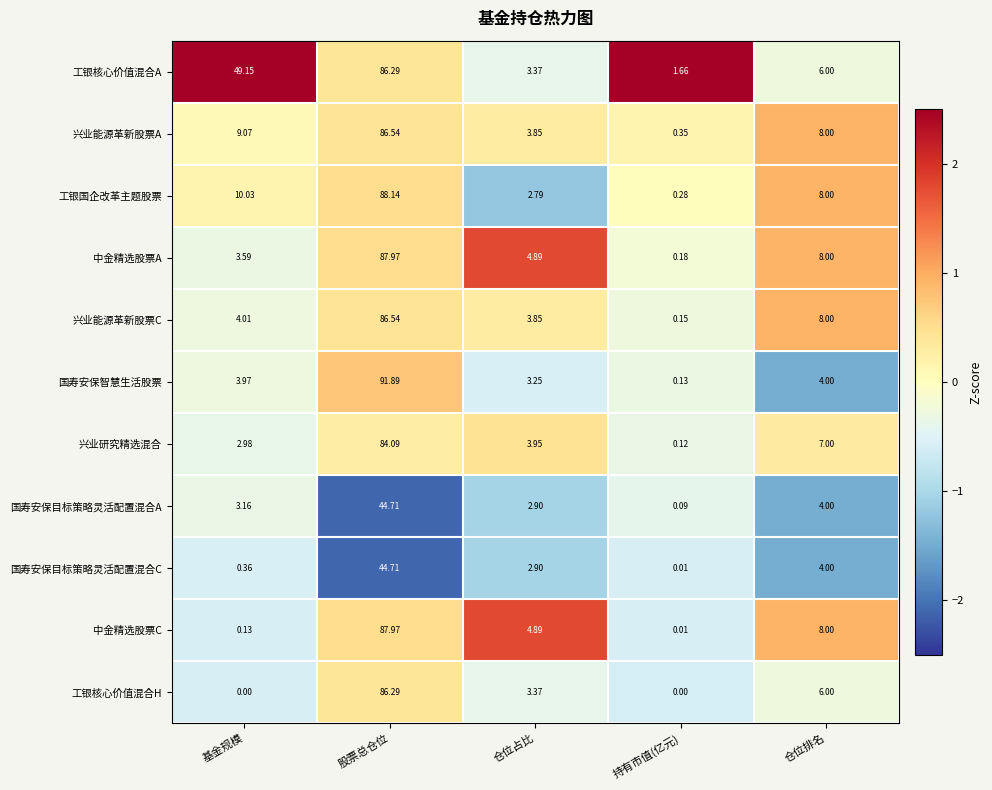

At which label does 兴业能源革新股票C reach its minimum?

持有市值(亿元)